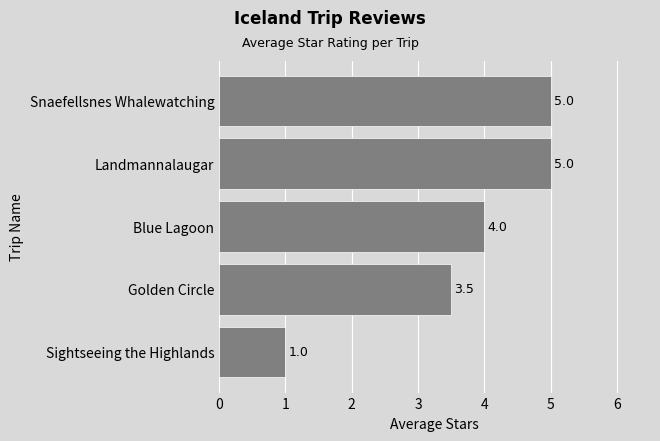

What value does the data have at Snaefellsnes Whalewatching?

5.0